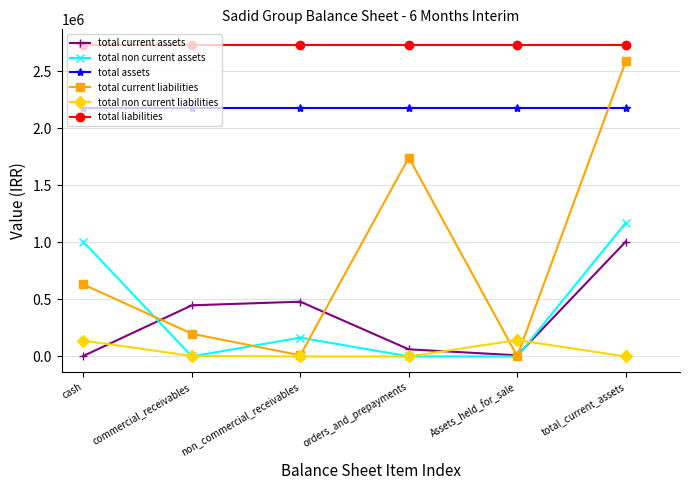

Rank the series by their maximum value, from lowest to highest.

total non current liabilities, total current assets, total non current assets, total assets, total current liabilities, total liabilities